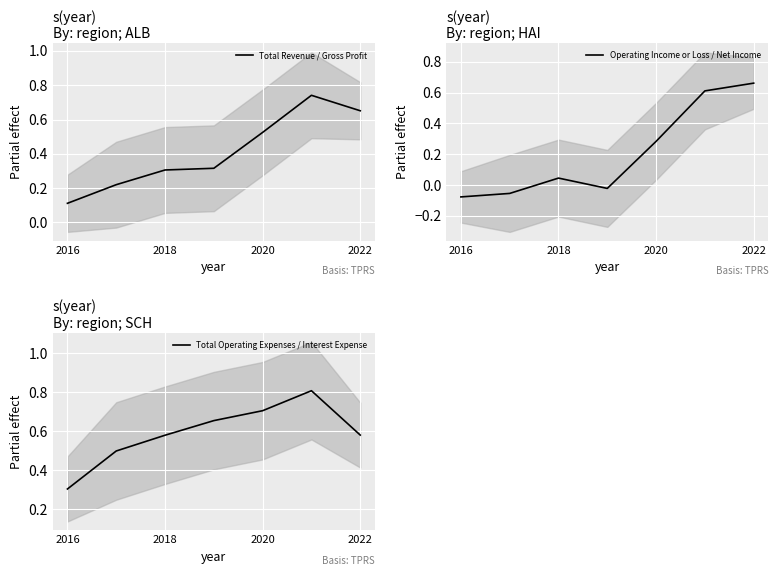

Count the Total Operating Expenses / Interest Expense values in the range 0 to 1.

7